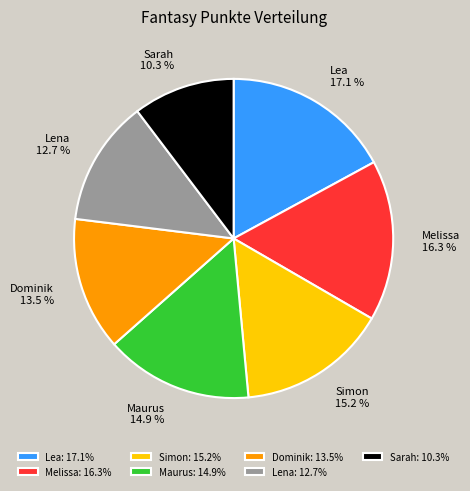

Which category has the biggest portion of the pie?

Lea